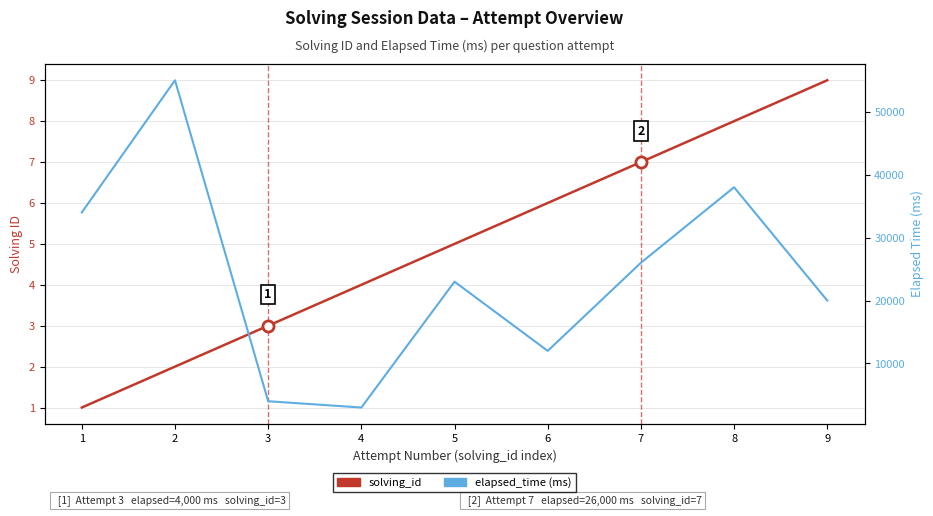

What is the value of the elapsed_time (ms) point at the 7th from the left?

26000